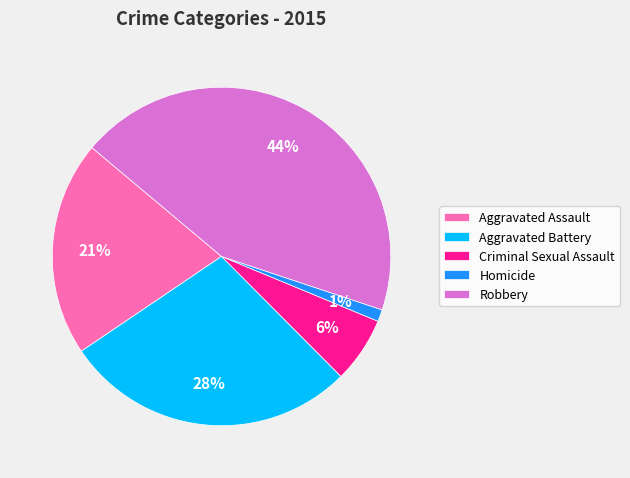

To the nearest percent, what is the average slice percentage?

20%